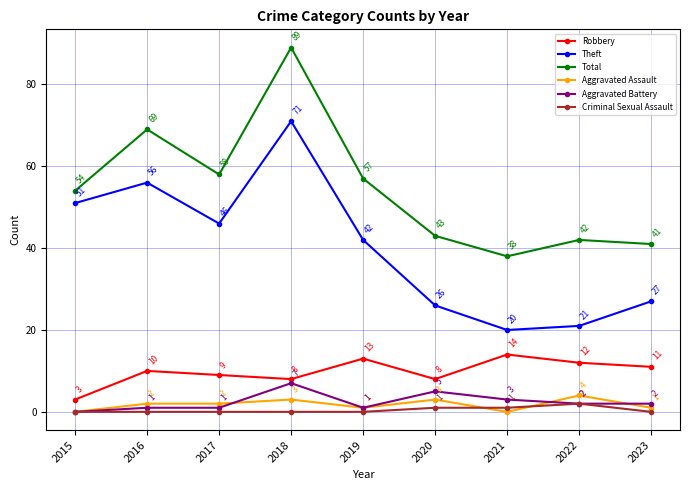

What is the total value across all series at 2019?

114